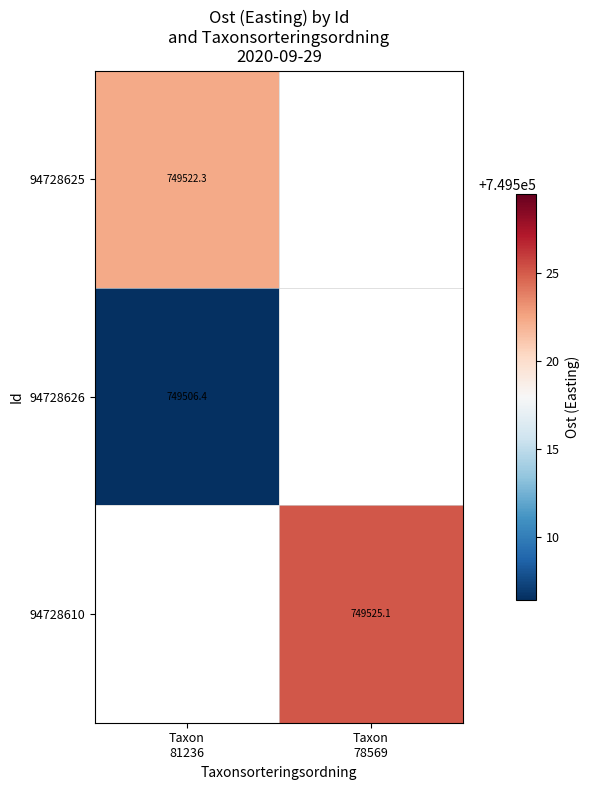

At which label does 94728610 first exceed 749525?

Taxon 78569